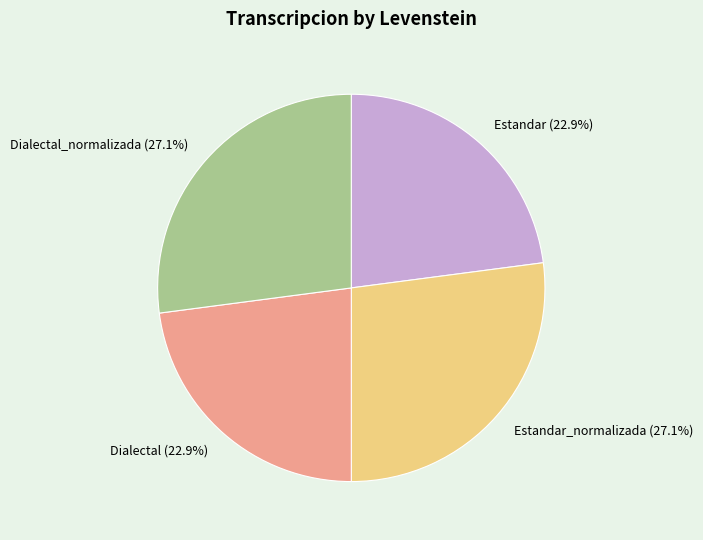

Is it true that Estandar is 30% of the pie?

False